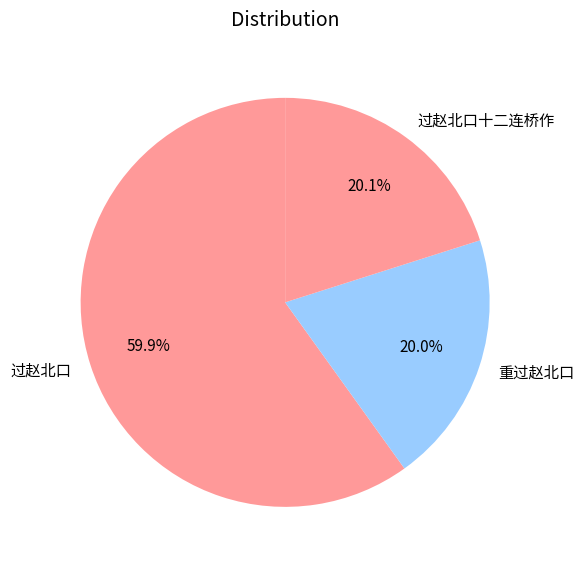

Which has a higher value, 过赵北口 or 过赵北口十二连桥作?

过赵北口